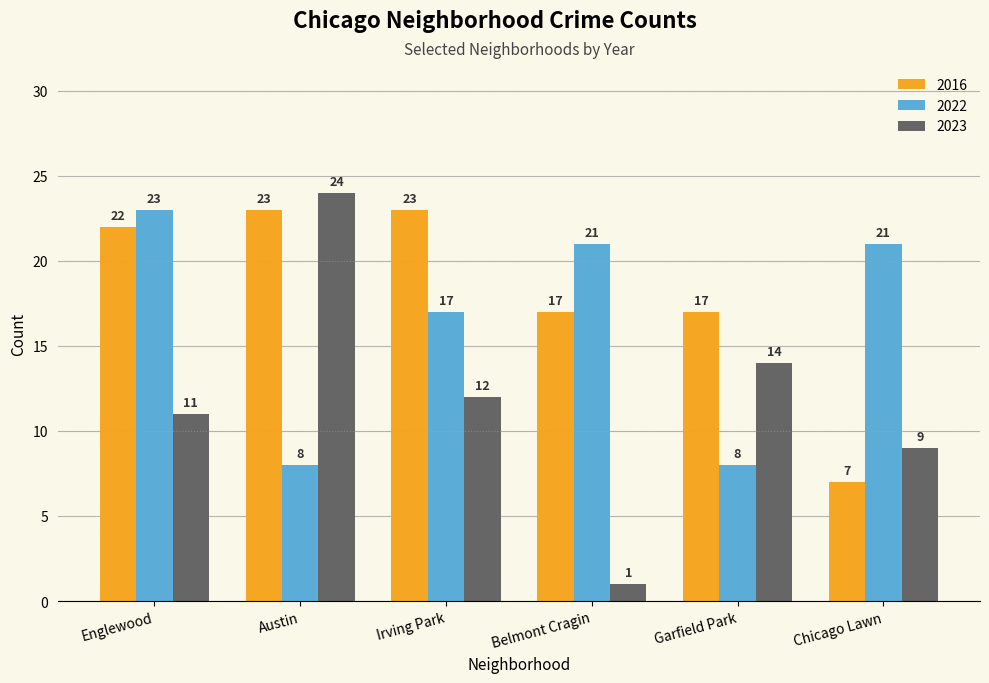

What is the total value across all series at Englewood?

56